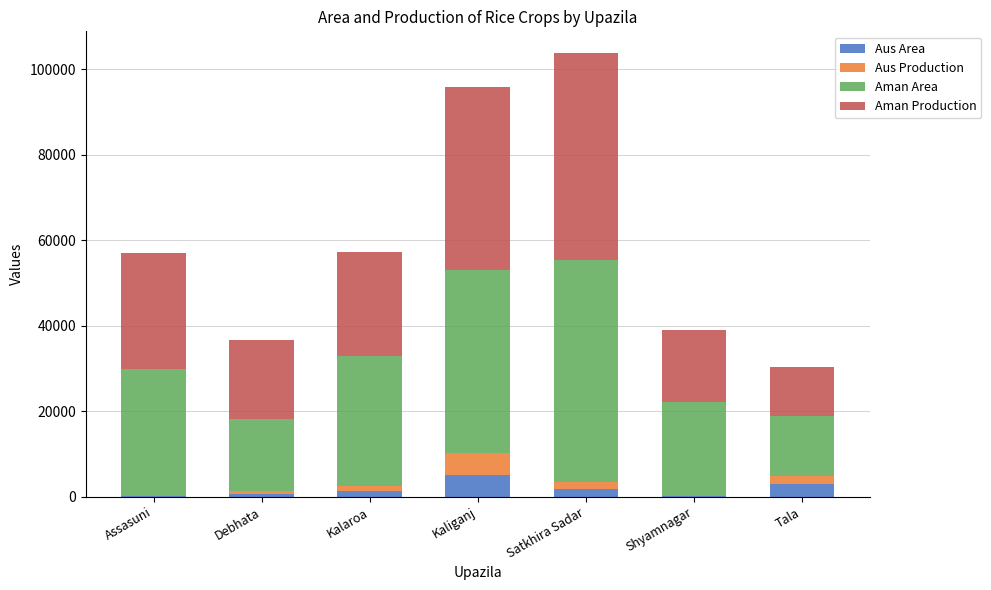

What is the highest value of the Aus Area series?

5150